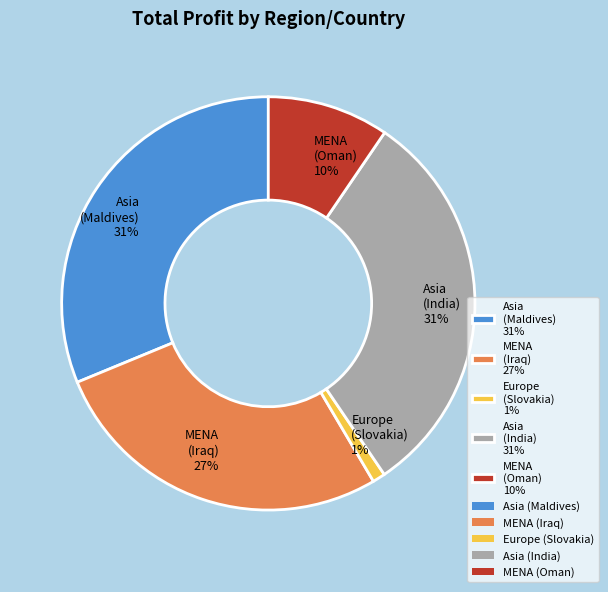

Count the number of slices in the pie.

5